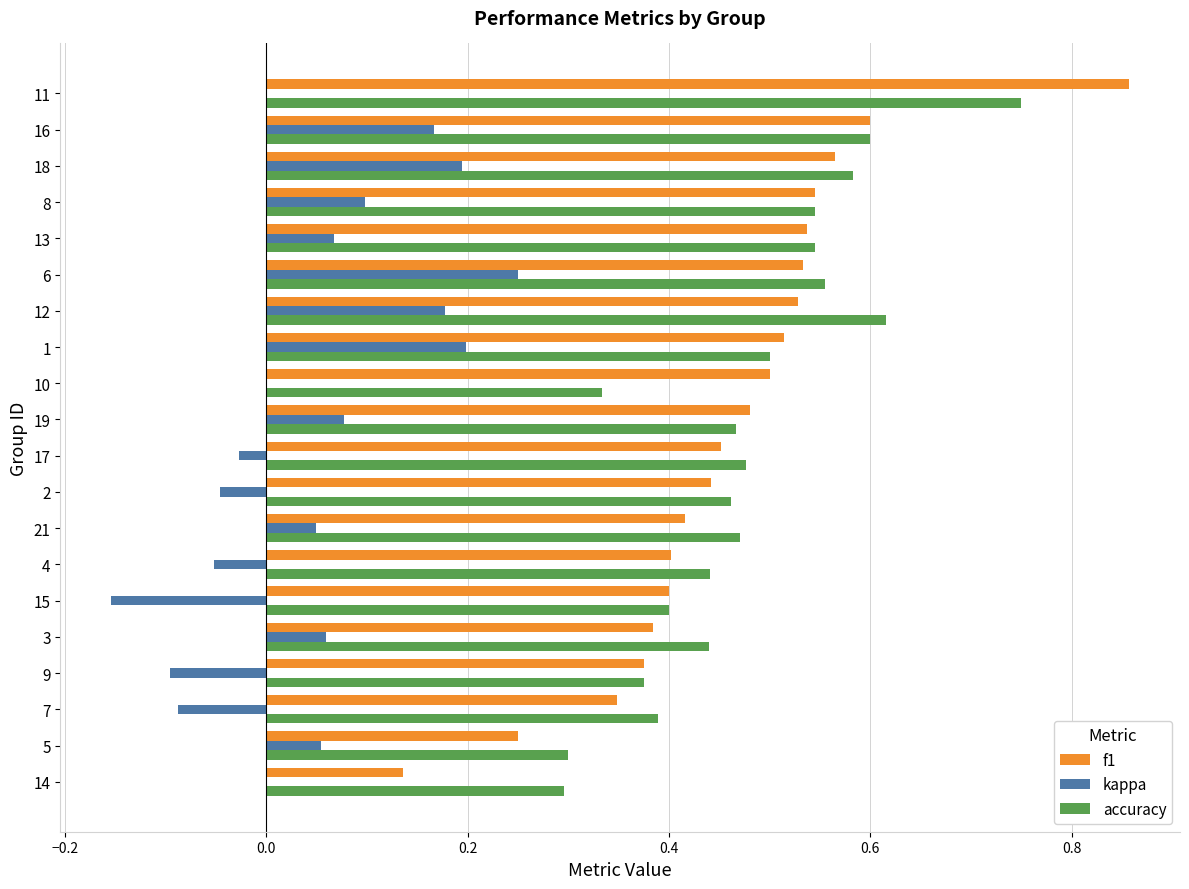

Which series changed the most between 7 and 10?

f1